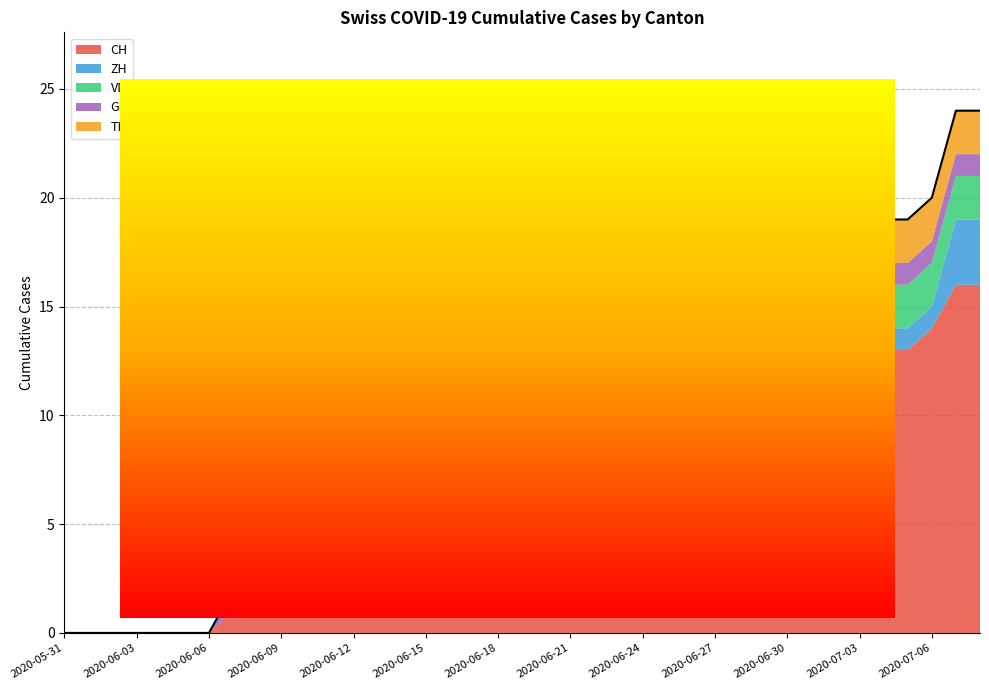

True or false: ZH has more than 0 points higher than both neighbors.

False